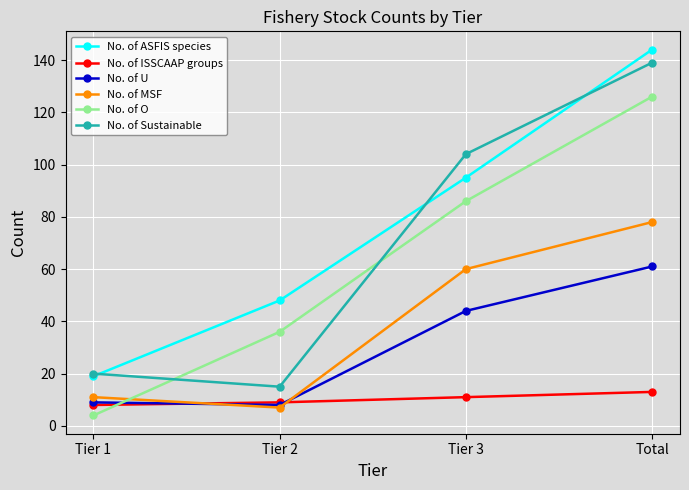

What is the maximum value for No. of MSF?

78